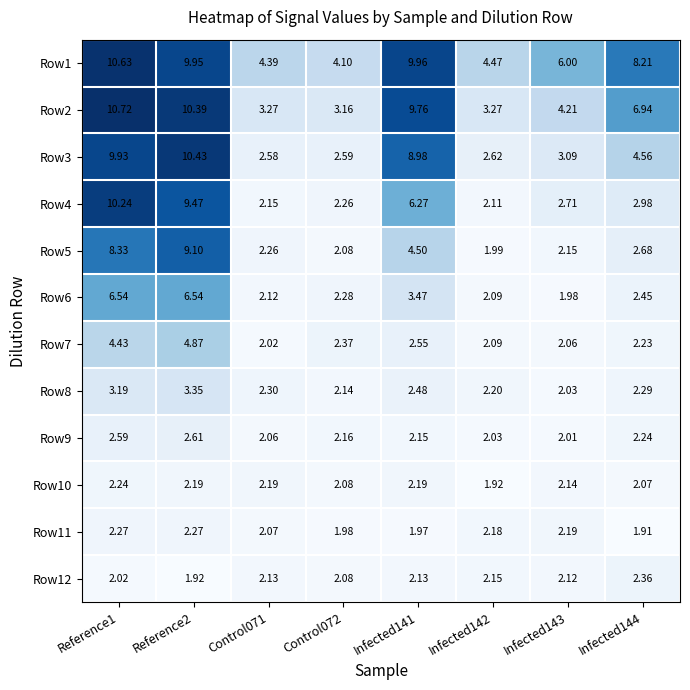

Is the value of Row6 at Reference2 greater than the value of Row5 at Infected141?

Yes